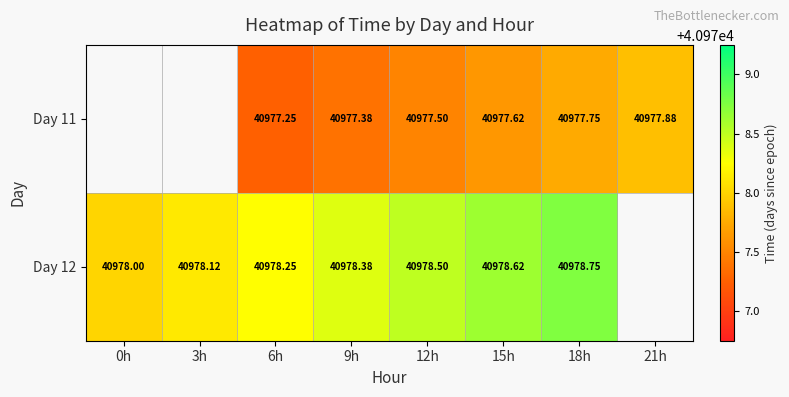

Is the value of Day 12 at 12h greater than the value of Day 11 at 12h?

Yes